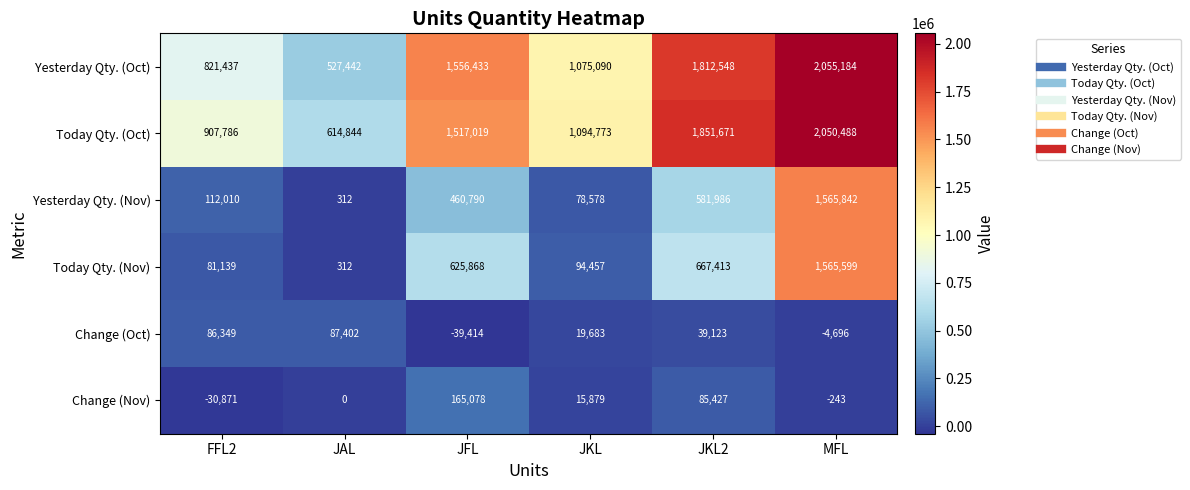

At which label does Yesterday Qty. (Nov) reach its minimum?

JAL